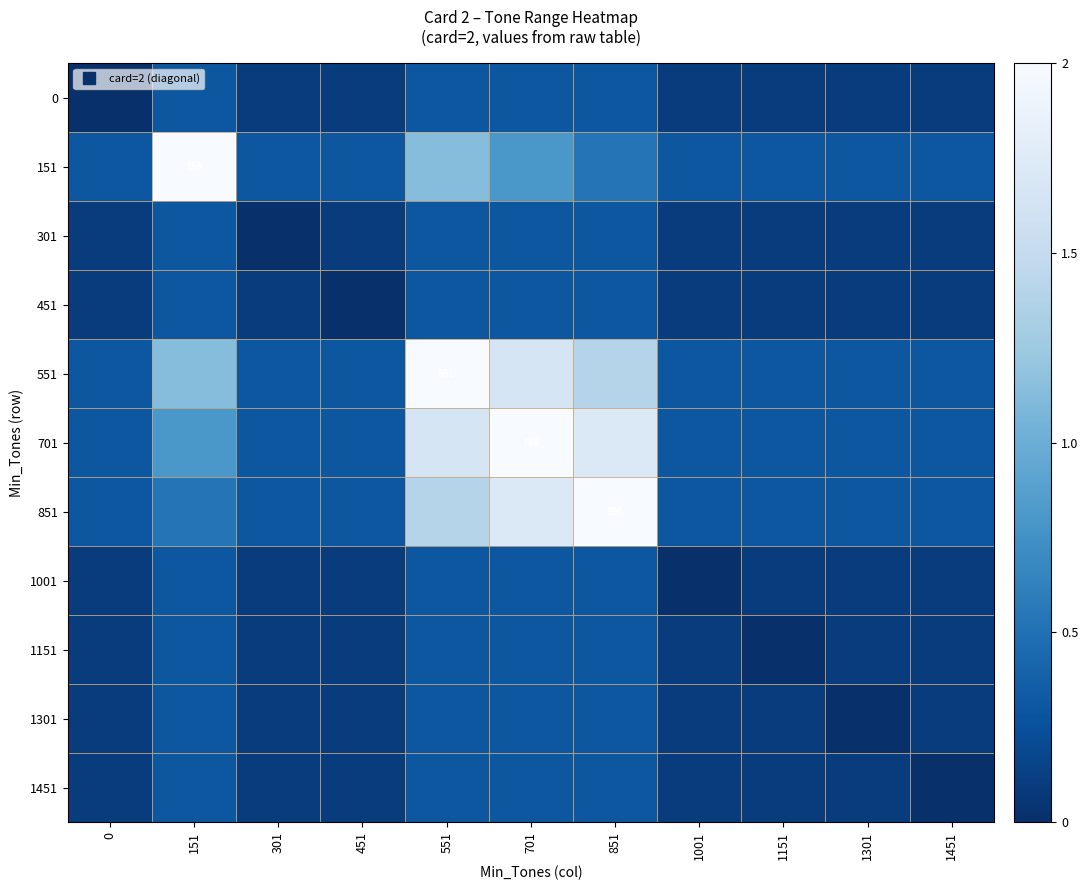

What is the average value of the 451 series?

0.2